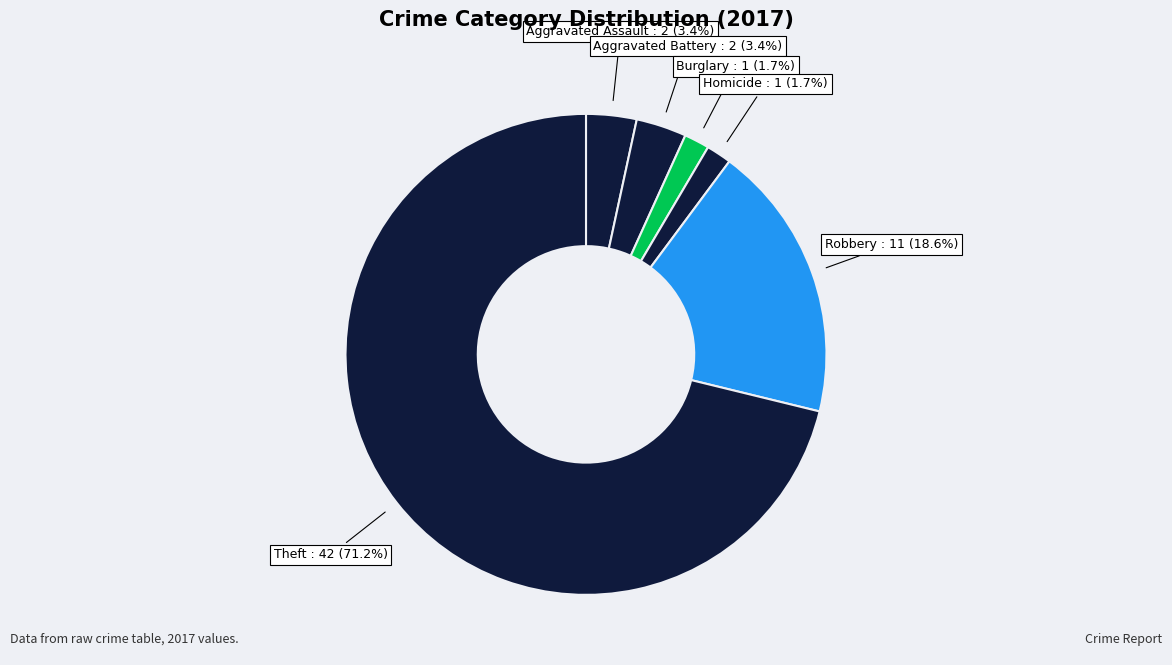

Does any single category account for the majority?

Yes